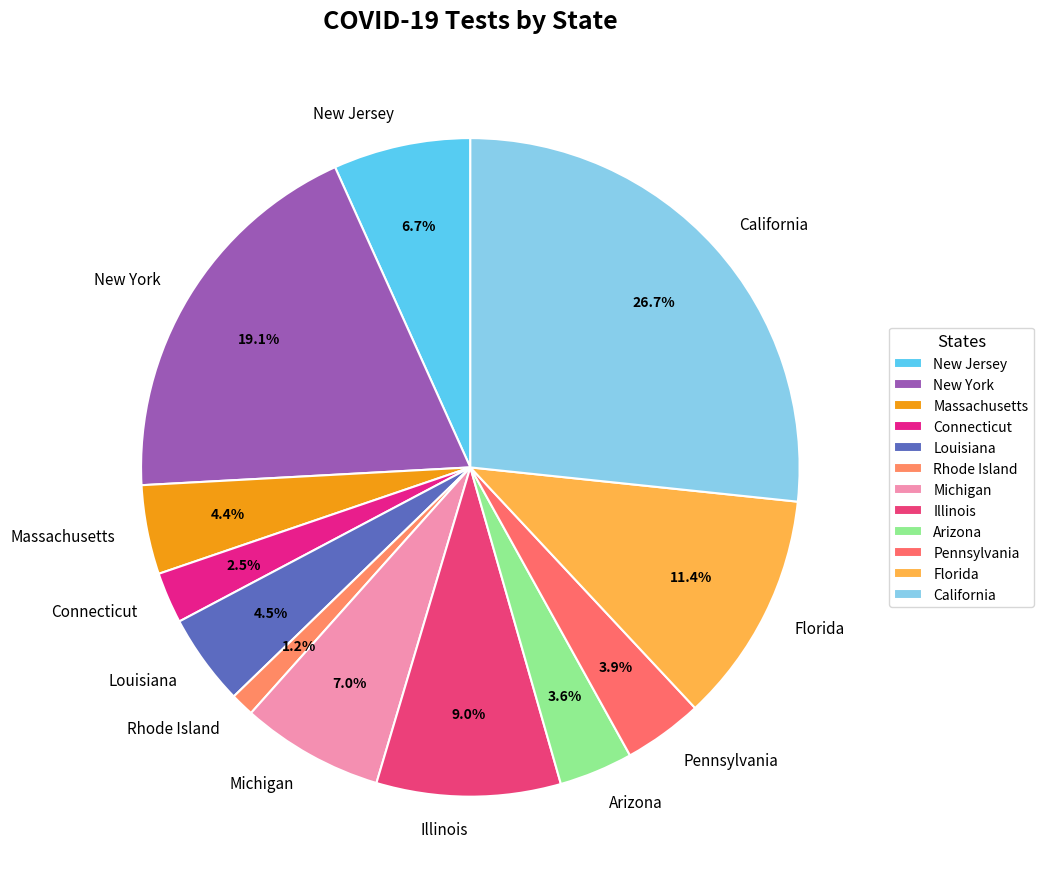

Count the number of slices in the pie.

12